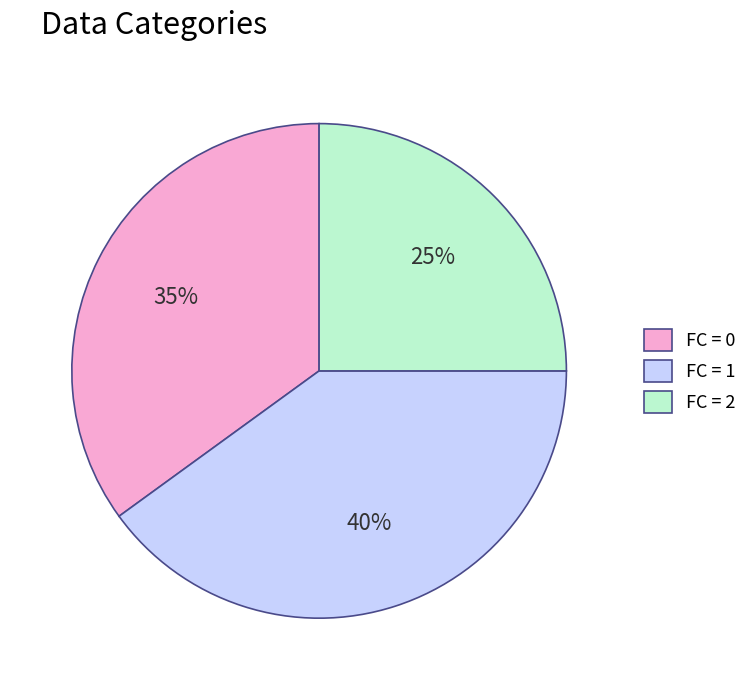

Which category has the smallest portion of the pie?

FC = 2